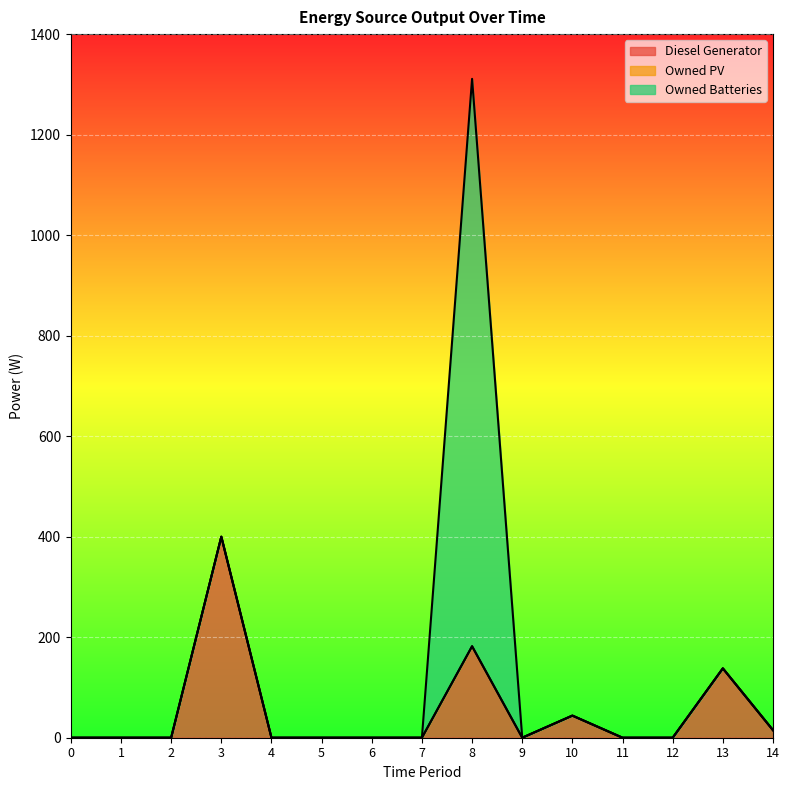

How many lines are shown in the chart?

3